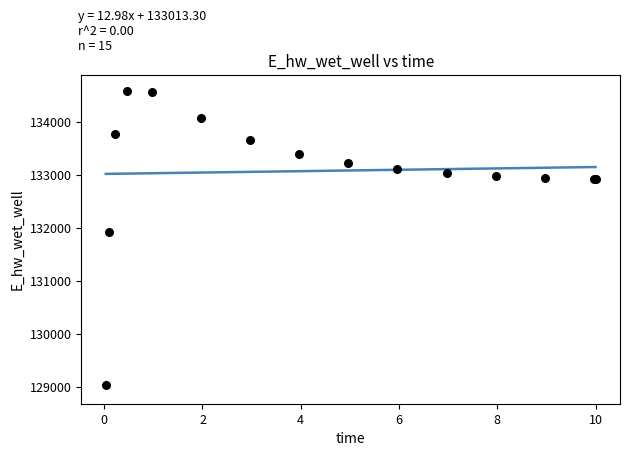

What Y value in the scatter plot is closest to 131806?

131926.4